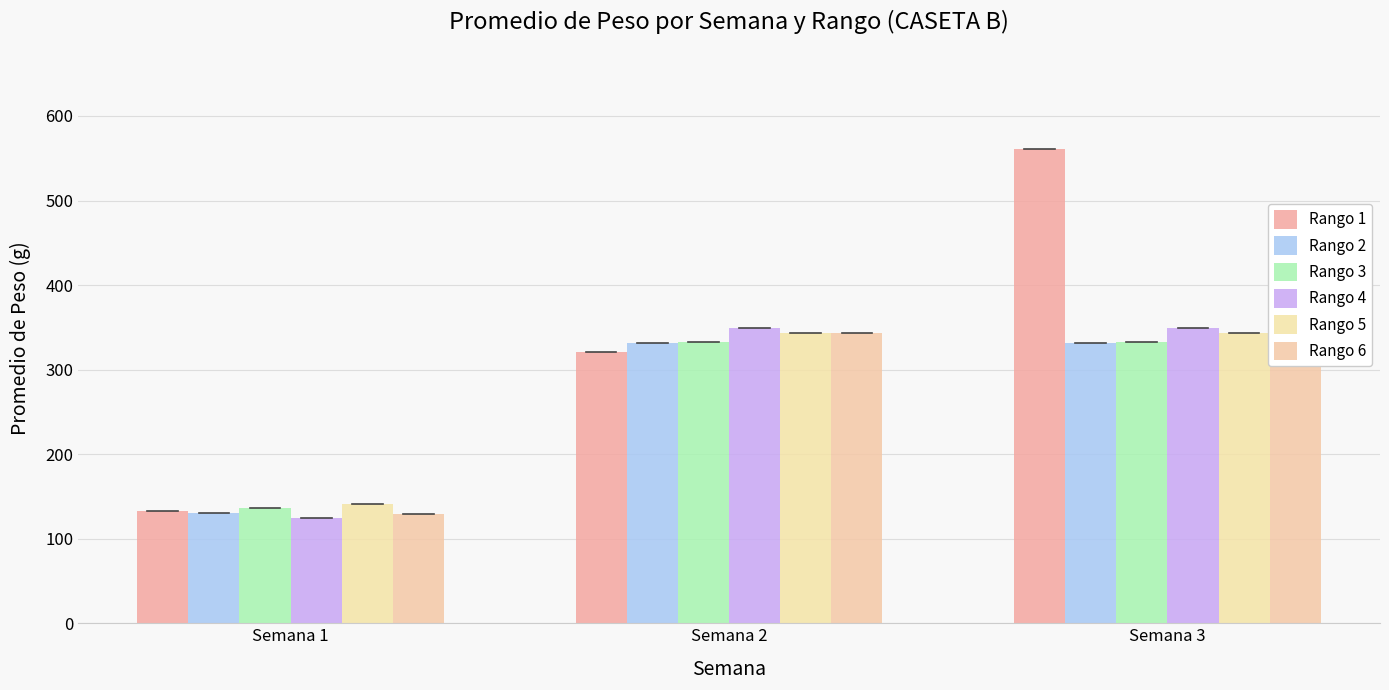

What is the minimum value for Rango 1?

132.9